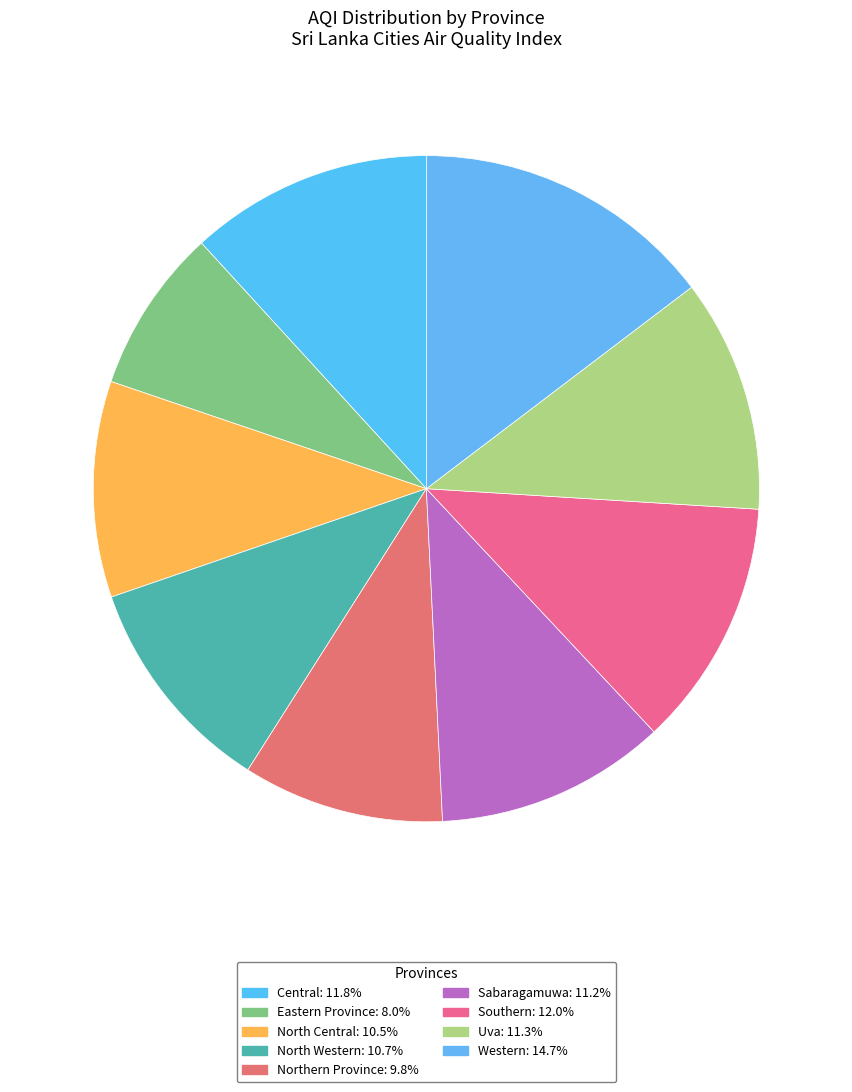

Which category has the smallest portion of the pie?

Eastern Province